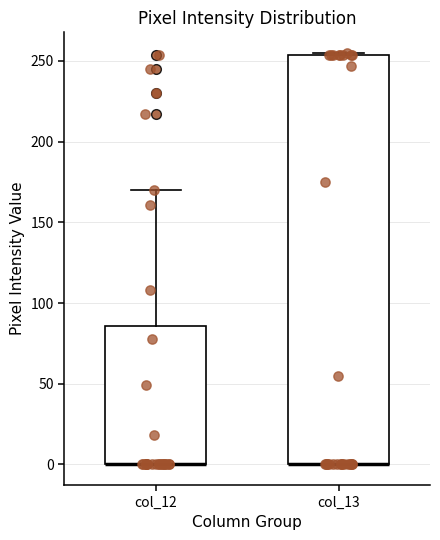

Reading left to right, read every box against the y-axis: the position of its median line, the range the box covers, and the ends of its whiskers. The values are not printed on the chart, so give them approximately, as read against the axis.

col_12: median 0 (drawn on the box's lower edge), box 0 to 85, whiskers 0 to 170
col_13: median 0 (drawn on the box's lower edge), box 0 to 255, whiskers 0 to 255